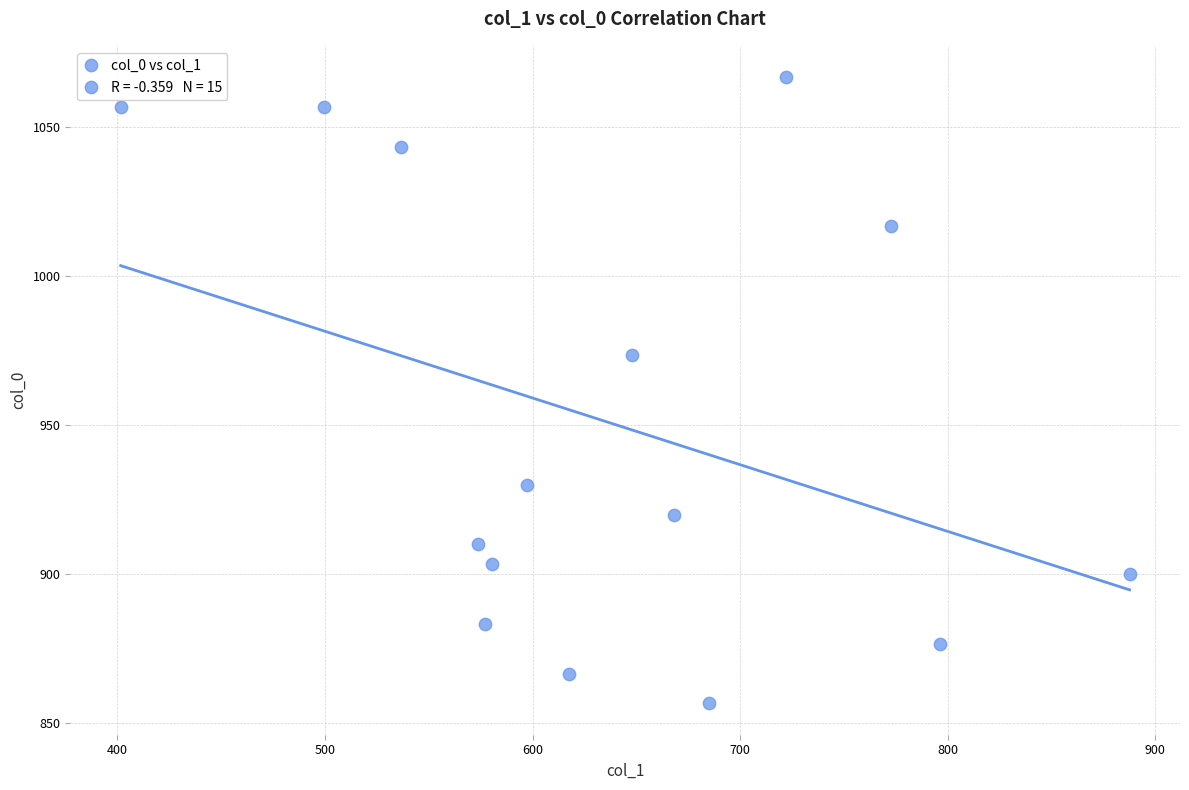

What is the range of X values (max minus min)?

486.0